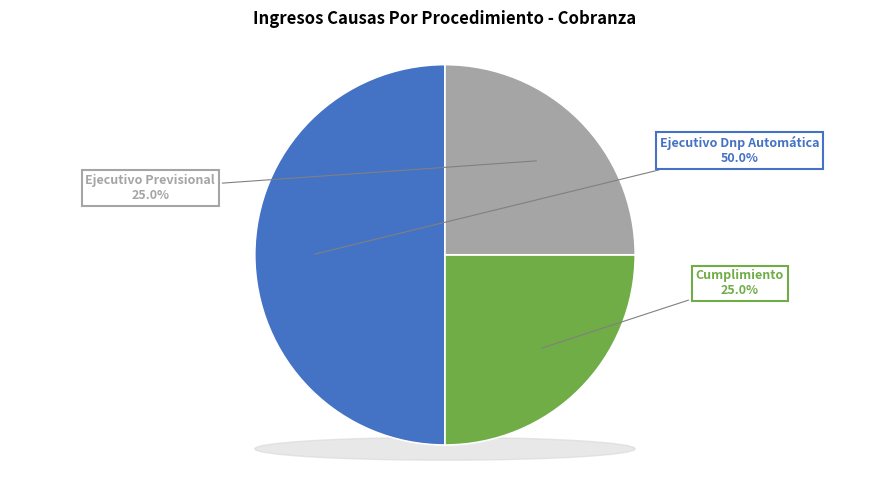

What is the total percentage of Ejecutivo Dnp Automática and Cumplimiento?

75.0%